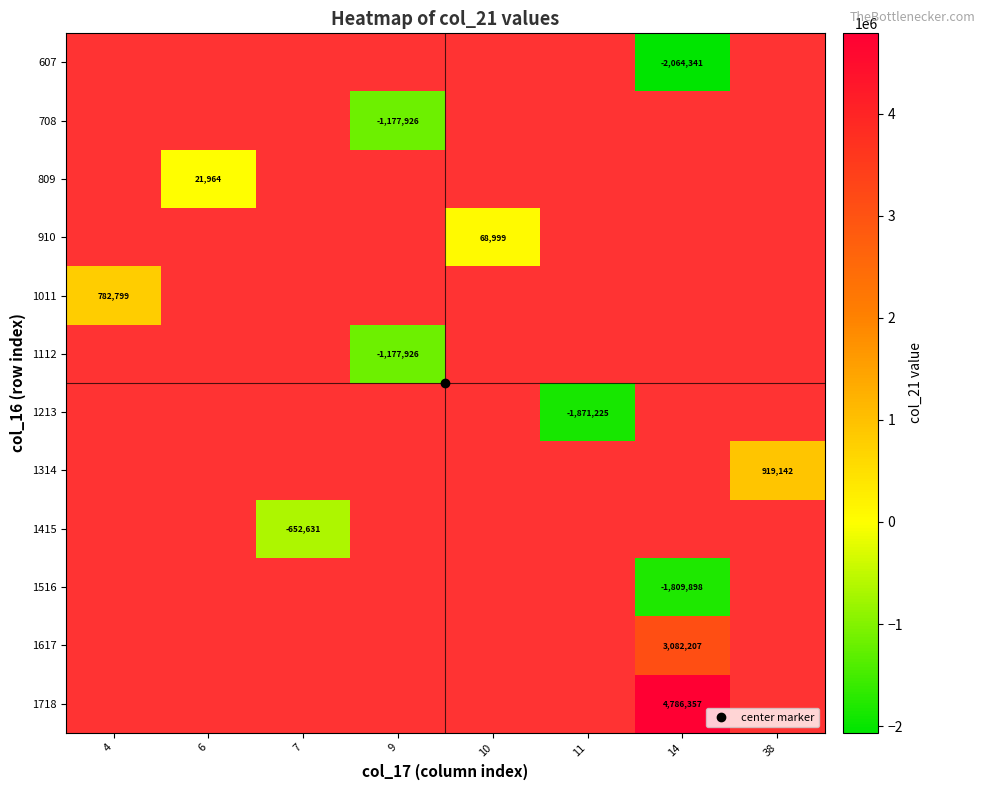

How many values in 1213 are below zero?

1